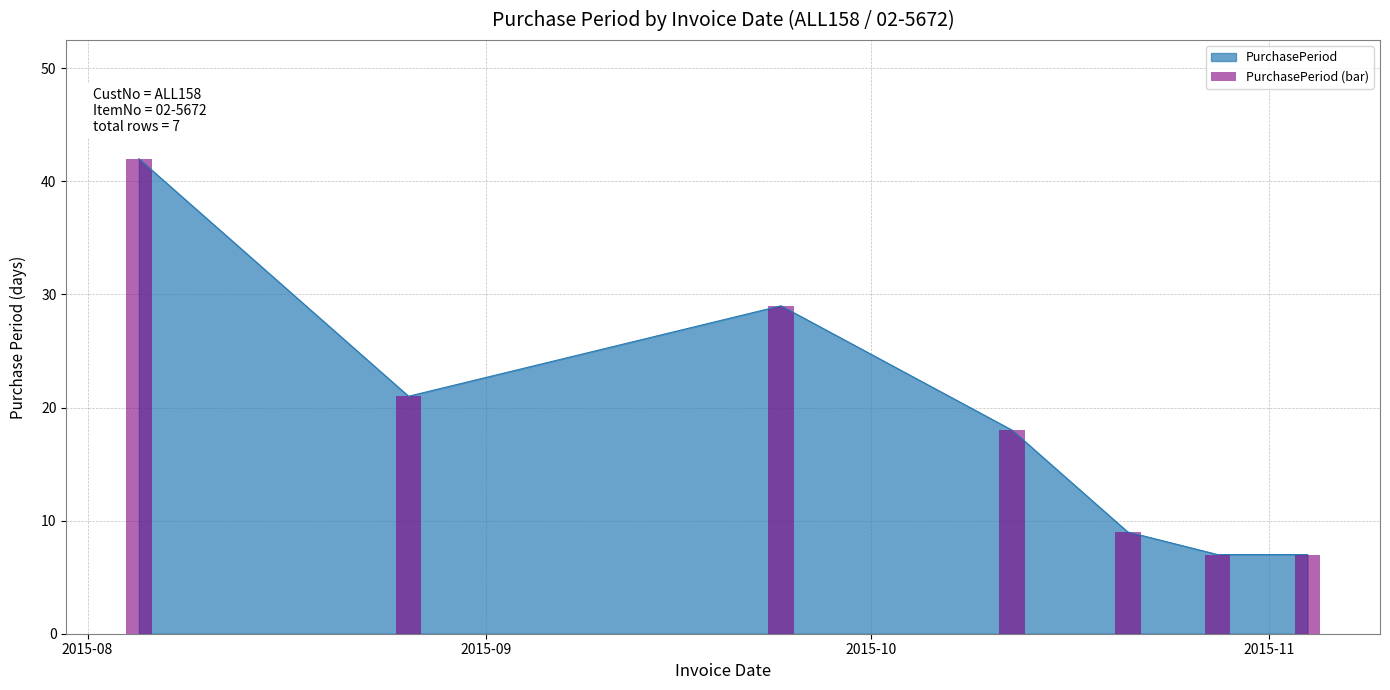

The value at 2015-08-05 is 42. True or false?

True